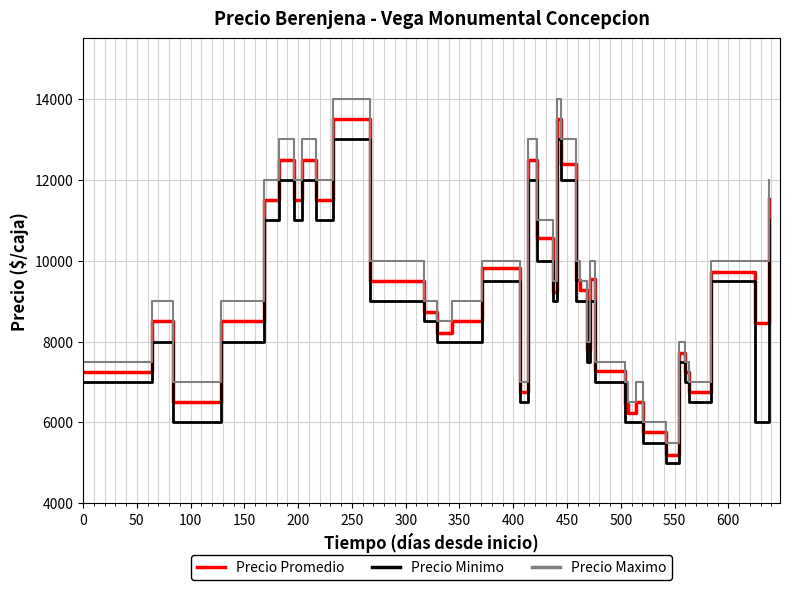

True or false: Precio Maximo and Precio Minimo cross at least once.

False